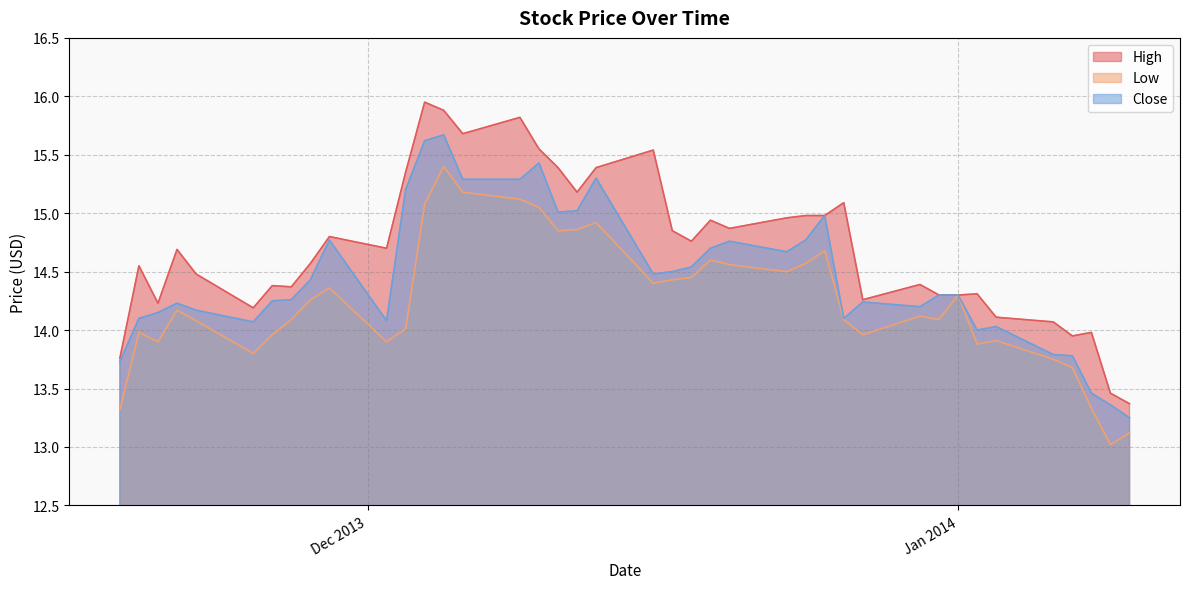

What is the smallest value displayed?

13.0